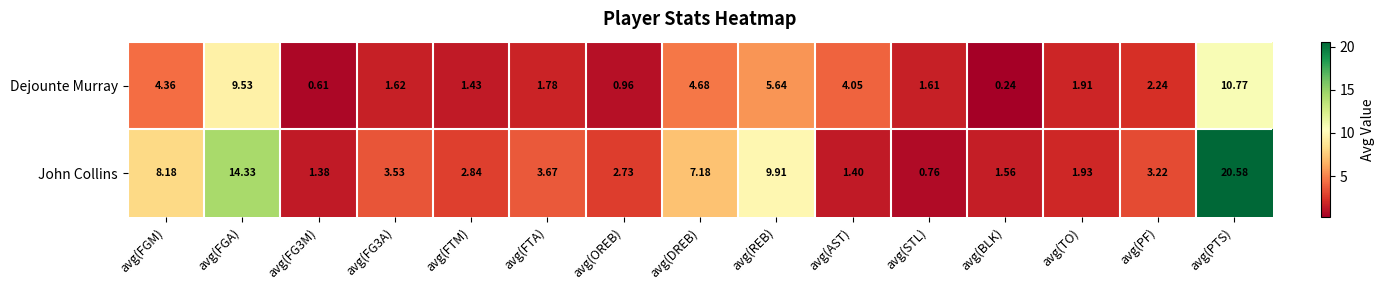

List the series in order of their peak value, lowest first.

Dejounte Murray, John Collins